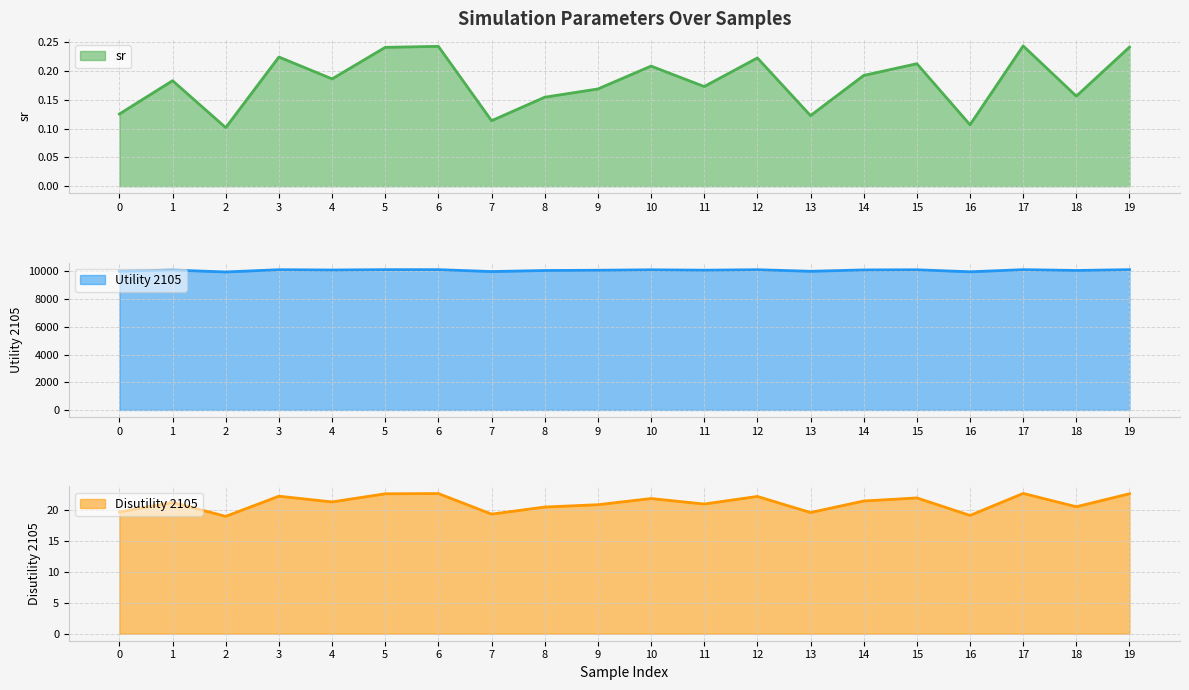

True or false: sr has more than 2 interior local peaks.

True